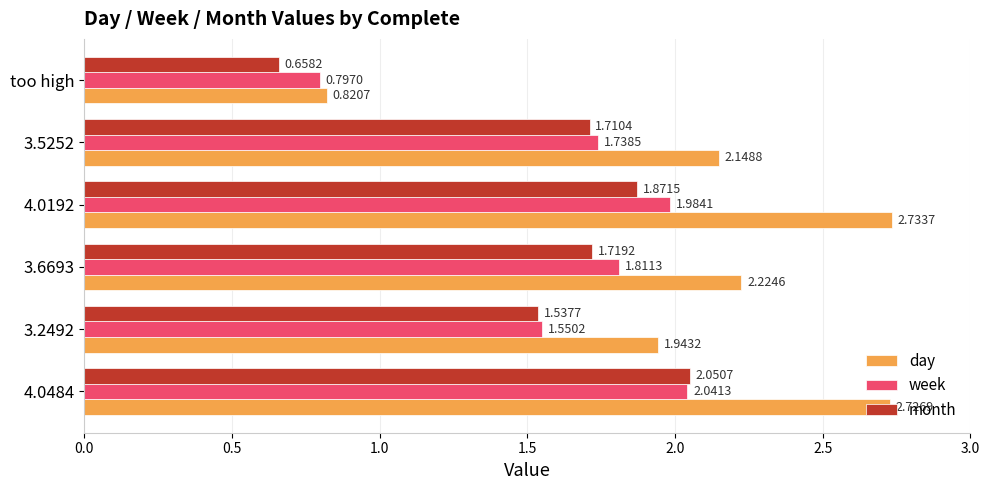

Count the number of data series in this chart.

3